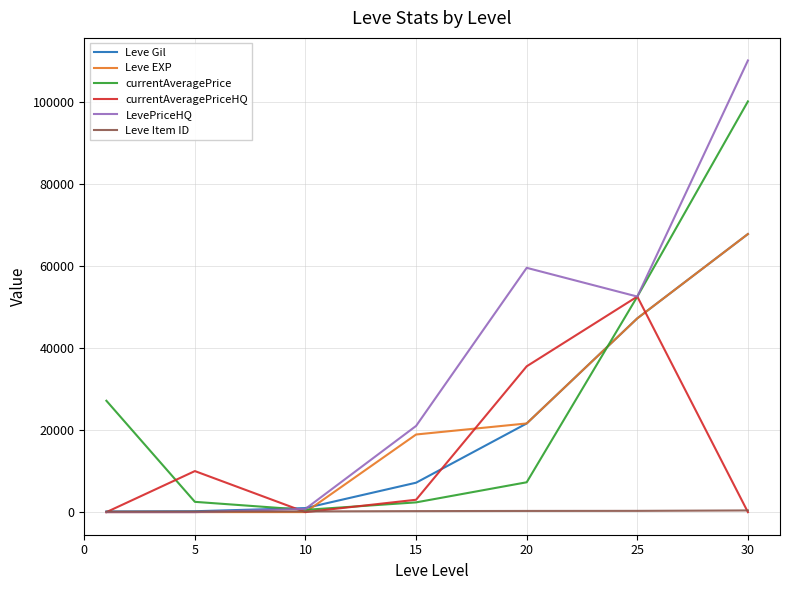

What is the highest value of the Leve Gil series?

67730